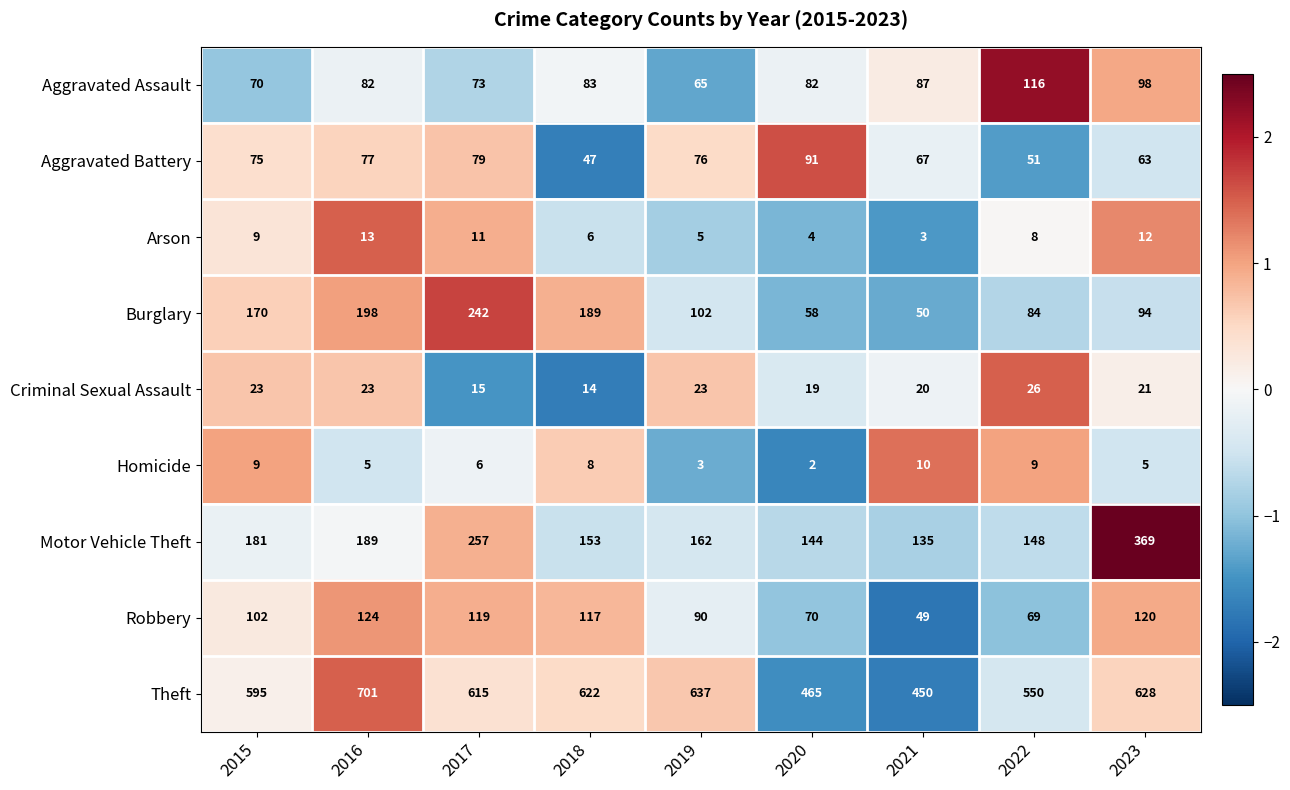

Is the value of Burglary at 2017 greater than the value of Theft at 2017?

No